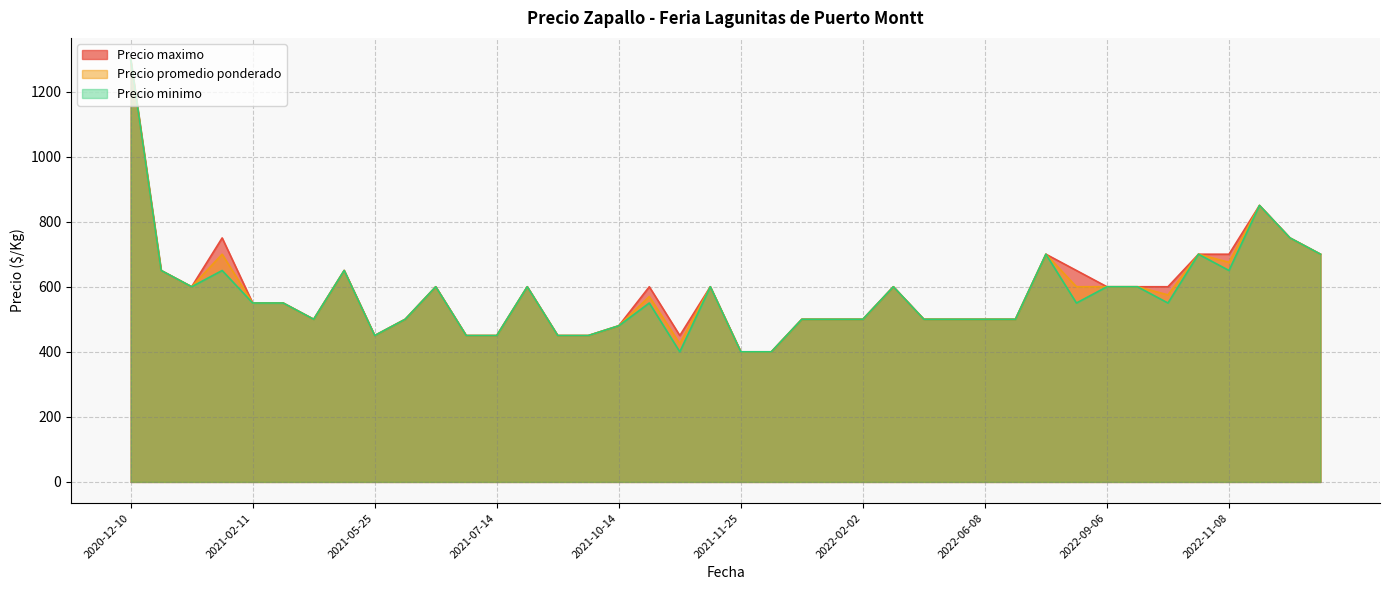

Where is Precio maximo nearest to the value 850?

2022-12-09